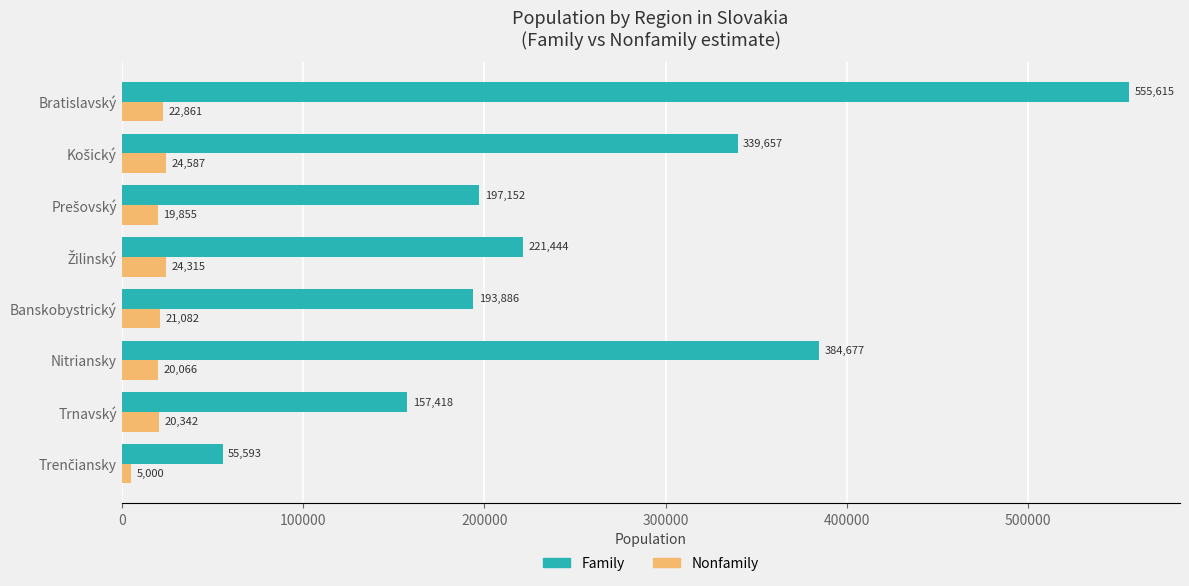

At how many categories does at least one series exceed 126246?

7